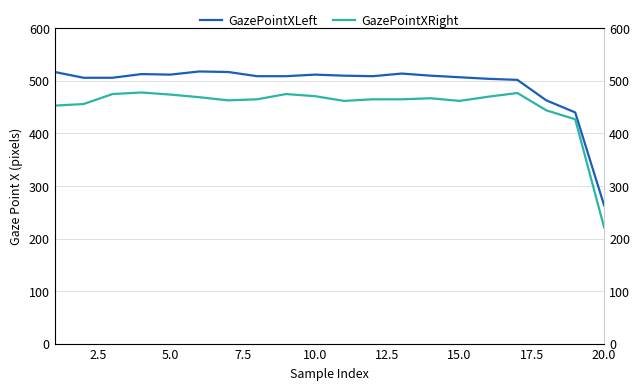

How many lines are shown in the chart?

2